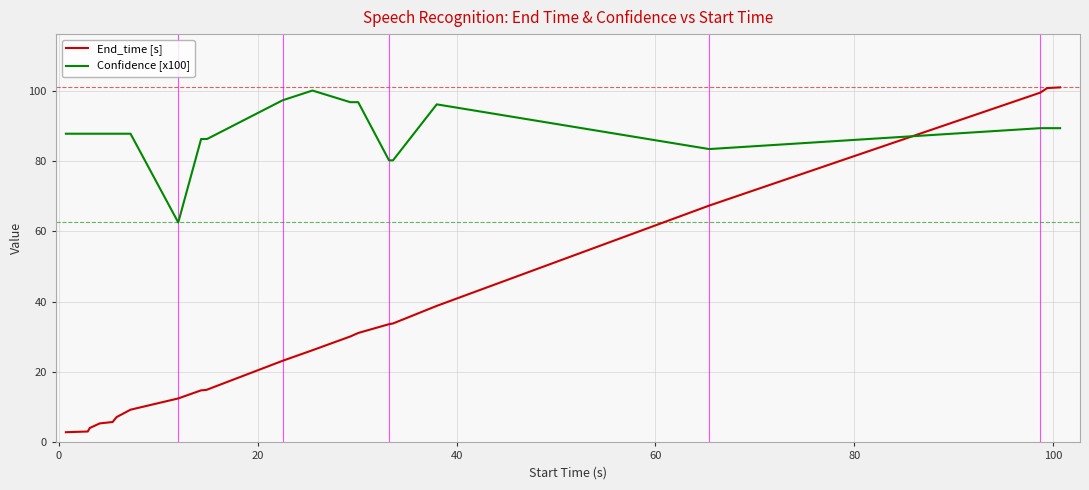

What is the average value of the Confidence [x100] series?

87.9